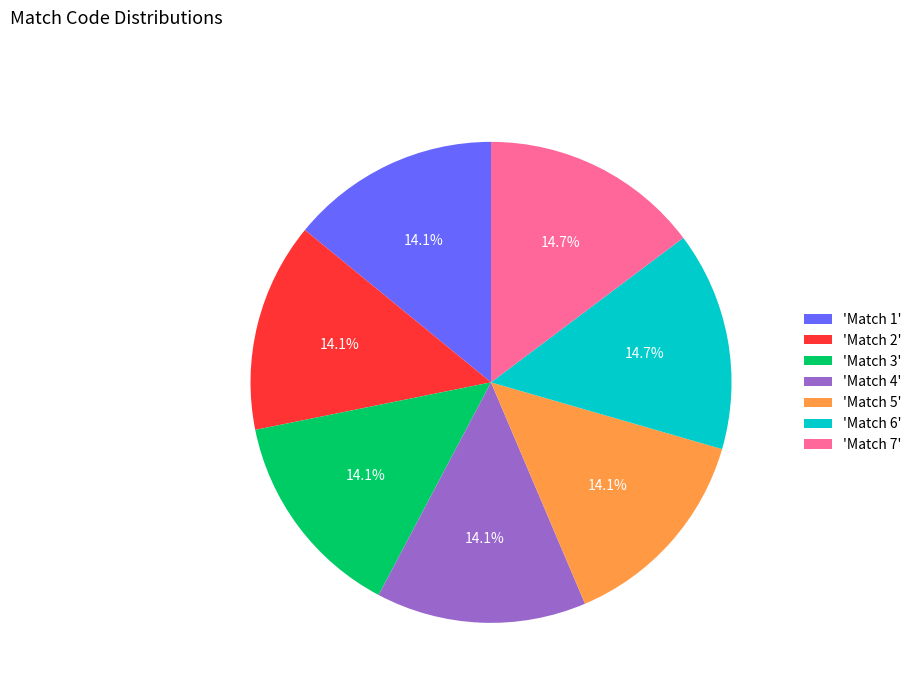

Is there a majority slice in this chart?

No